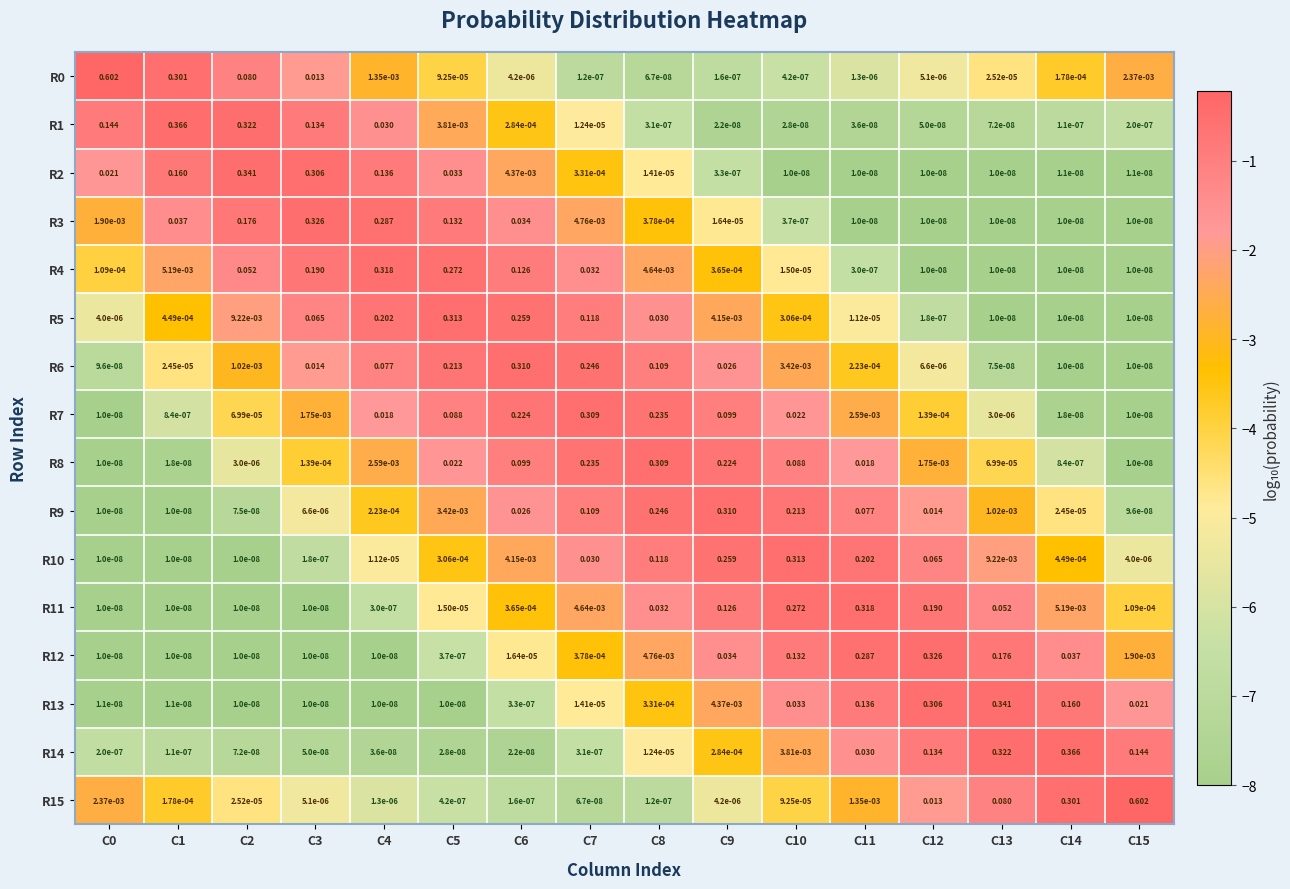

Is the value of R13 at C9 greater than the value of R9 at C11?

No